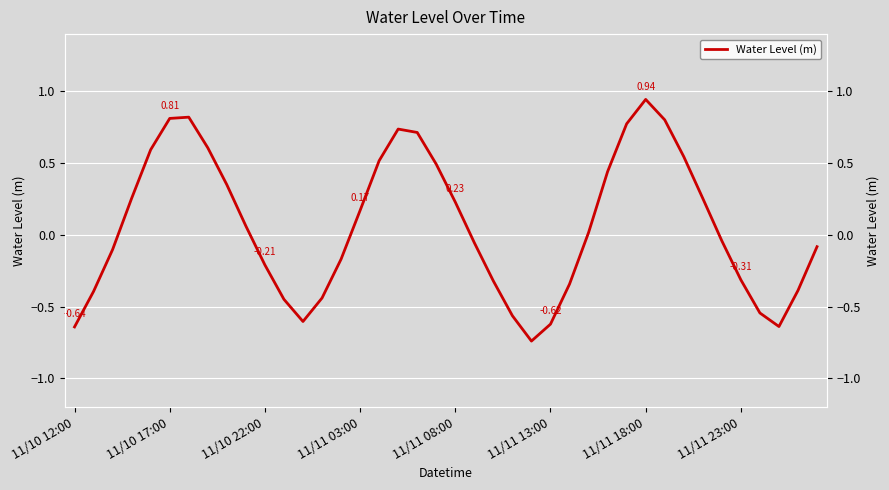

How many values are below zero?

20